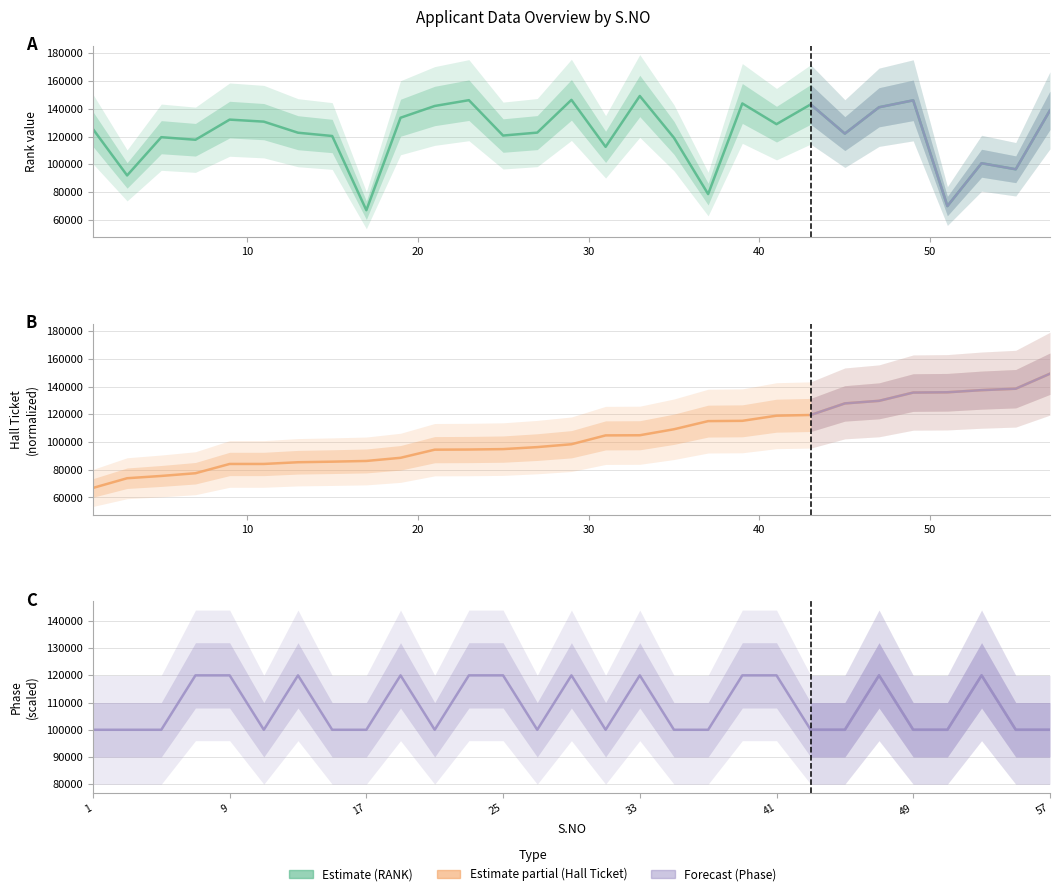

What is the spread (max minus min) of values at 57?

49258.0